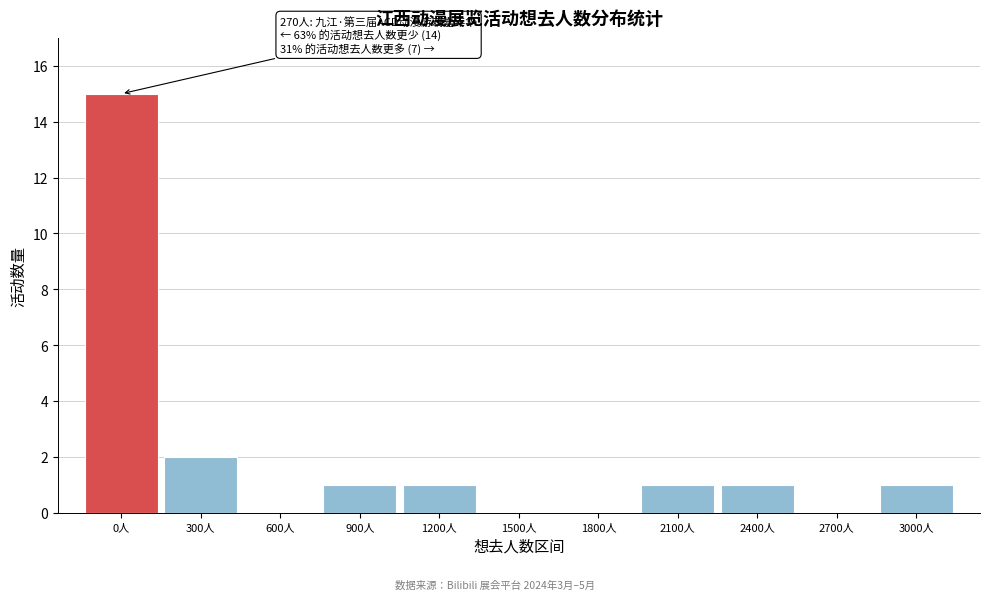

Reading left to right, extract all data points from this chart.

0人=15	300人=2	600人=0	900人=1	1200人=1	1500人=0	1800人=0	2100人=1	2400人=1	2700人=0	3000人=1